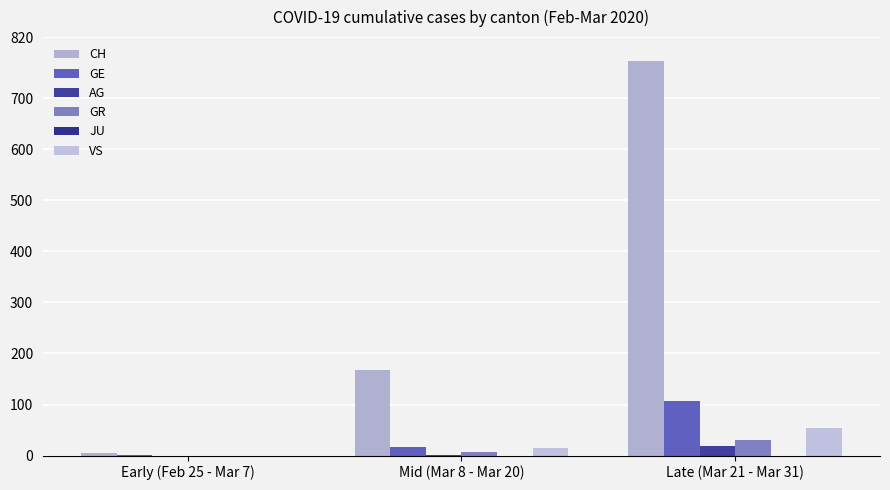

Rank the series at Mid (Mar 8 - Mar 20) from highest to lowest value.

CH, GE, VS, GR, AG, JU